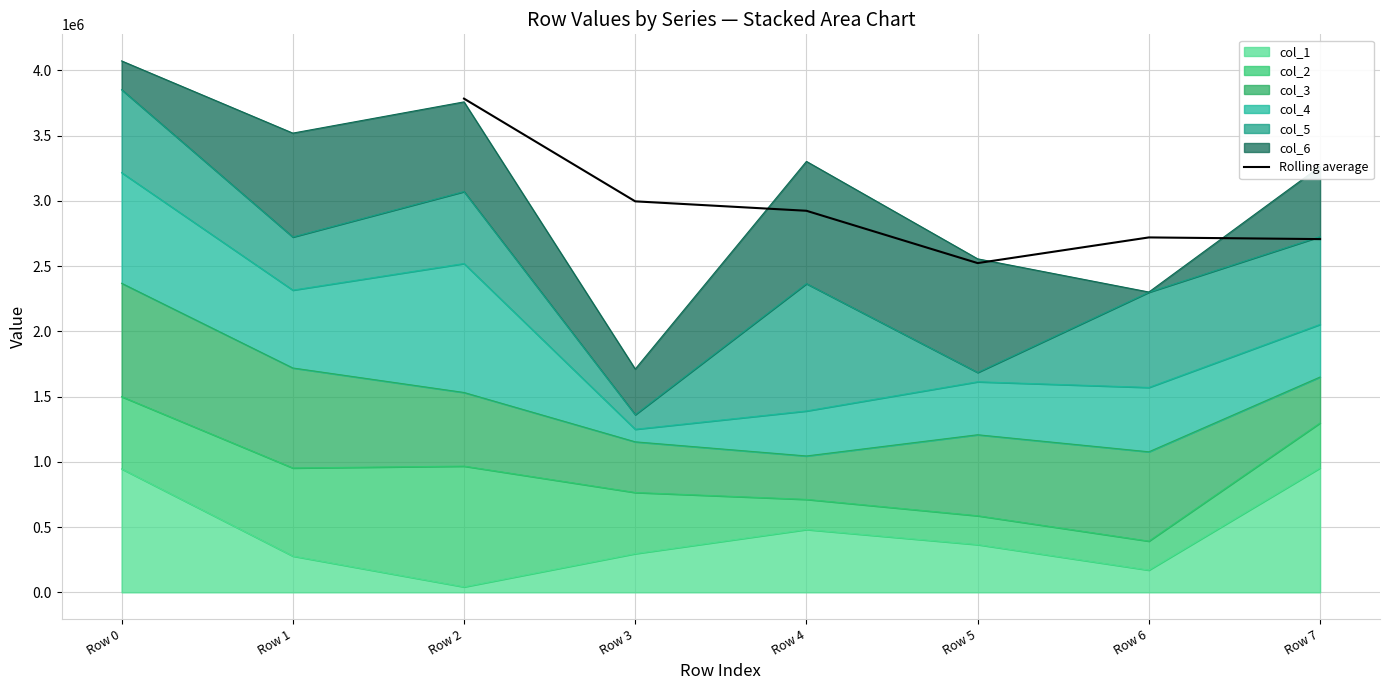

What is the maximum value for Rolling average?

3783042.7